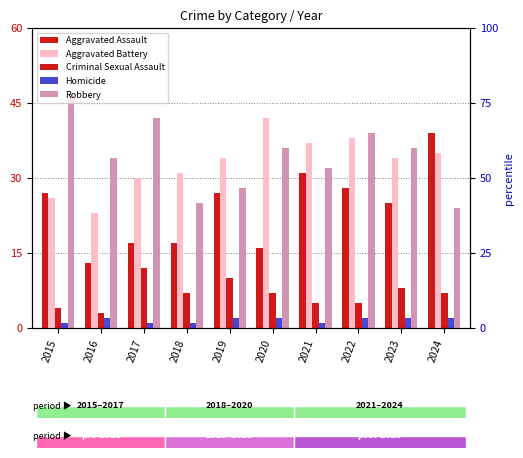

Which series has the largest total across all categories?

Robbery